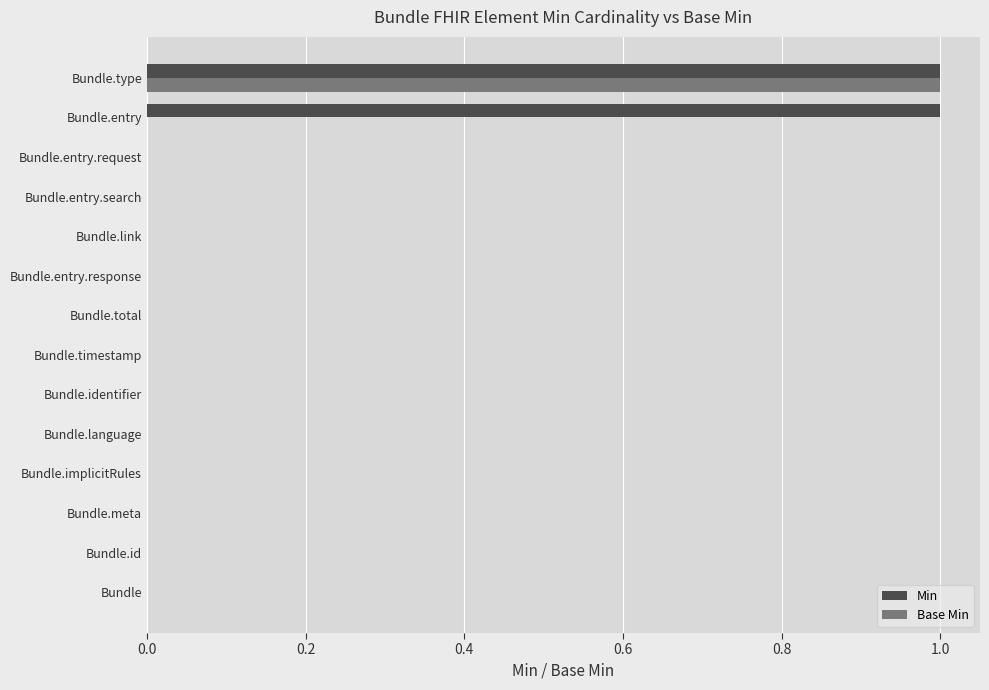

Which series has the largest total across all categories?

Min